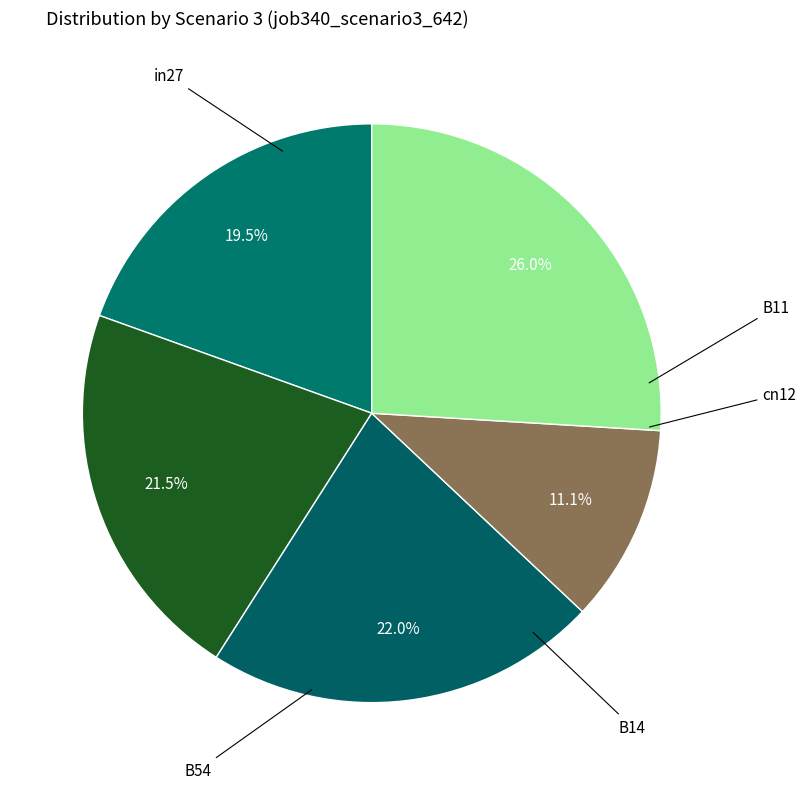

Which category has the smallest portion of the pie?

cn12